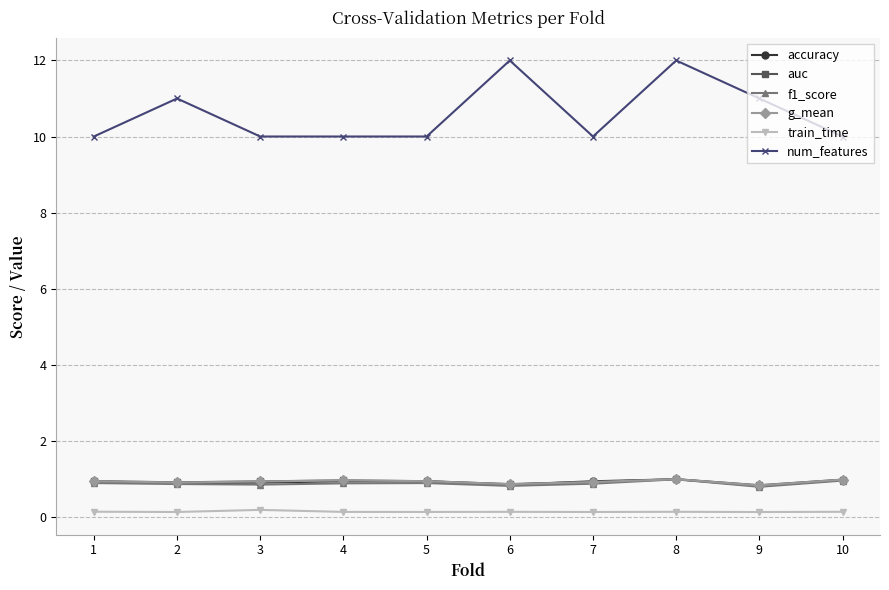

Which series changed the most between 5 and 8?

num_features